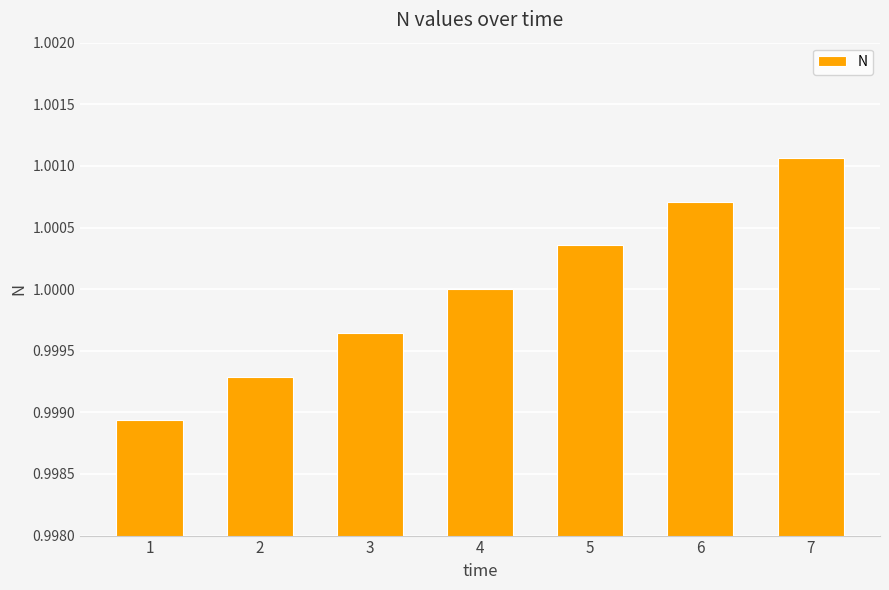

The chart shows a value of 1.0 at 1. True or false?

True